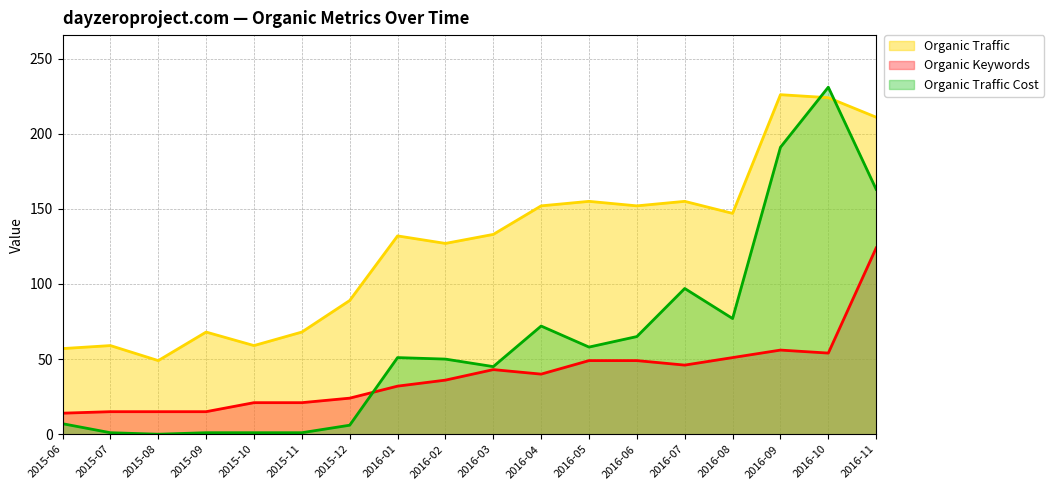

At which category does Organic Traffic reach its first local peak?

2015-07